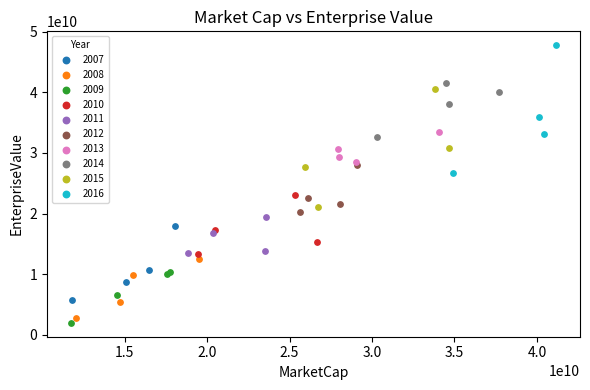

Which series reaches the maximum Y coordinate?

2016